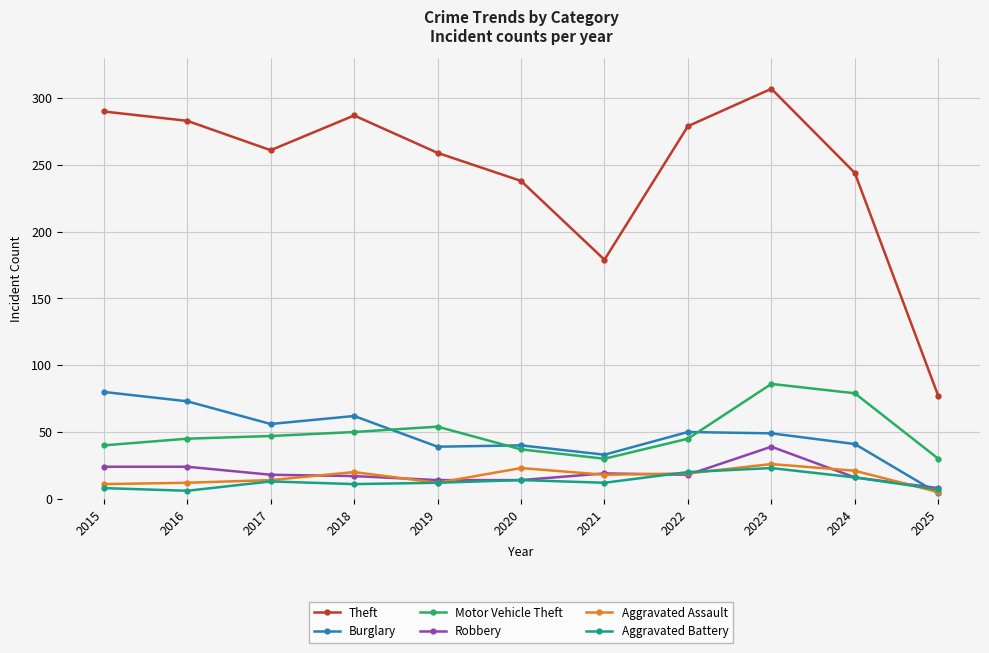

In Aggravated Battery, how many points are lower than both neighbors (excluding endpoints)?

3